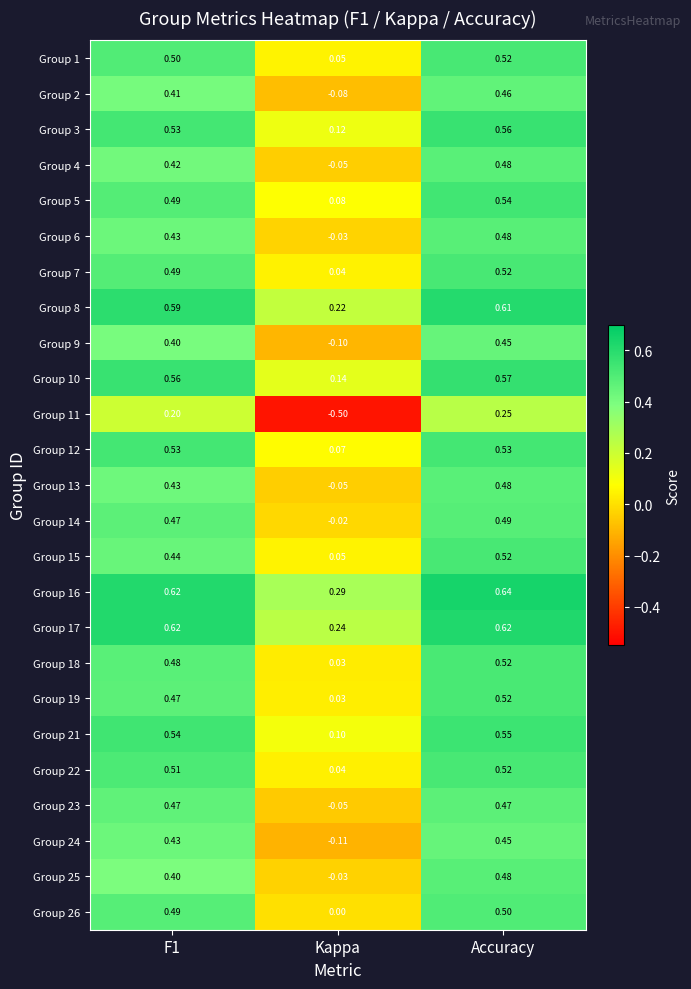

At how many categories does at least one series exceed 0?

3